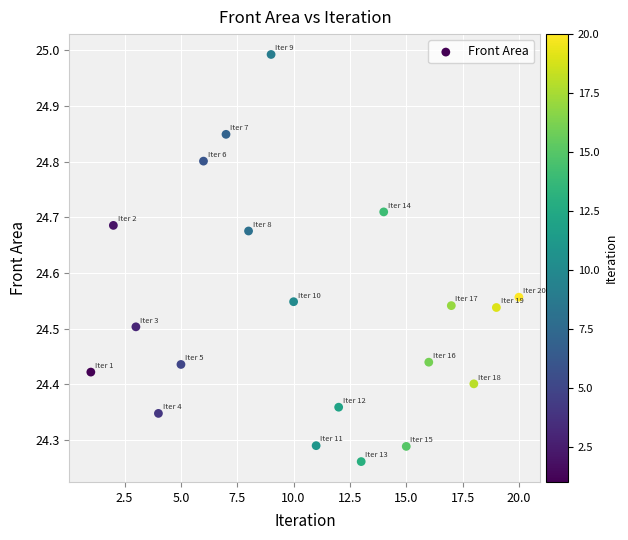

What is the range of X values (max minus min)?

19.0